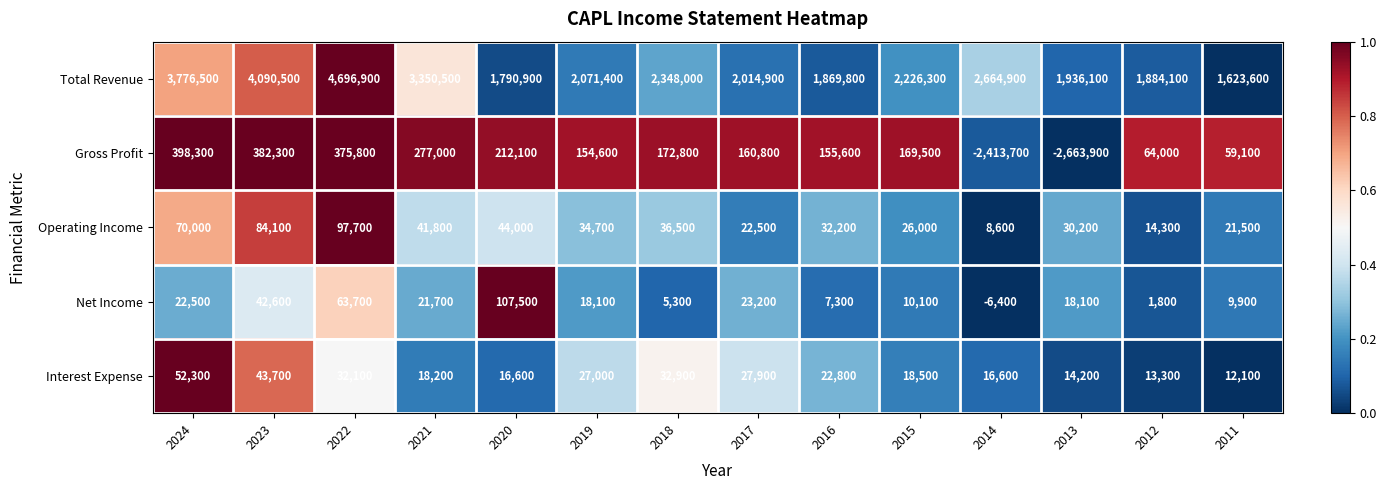

What is the difference between the highest and lowest values at 2024?

3754000